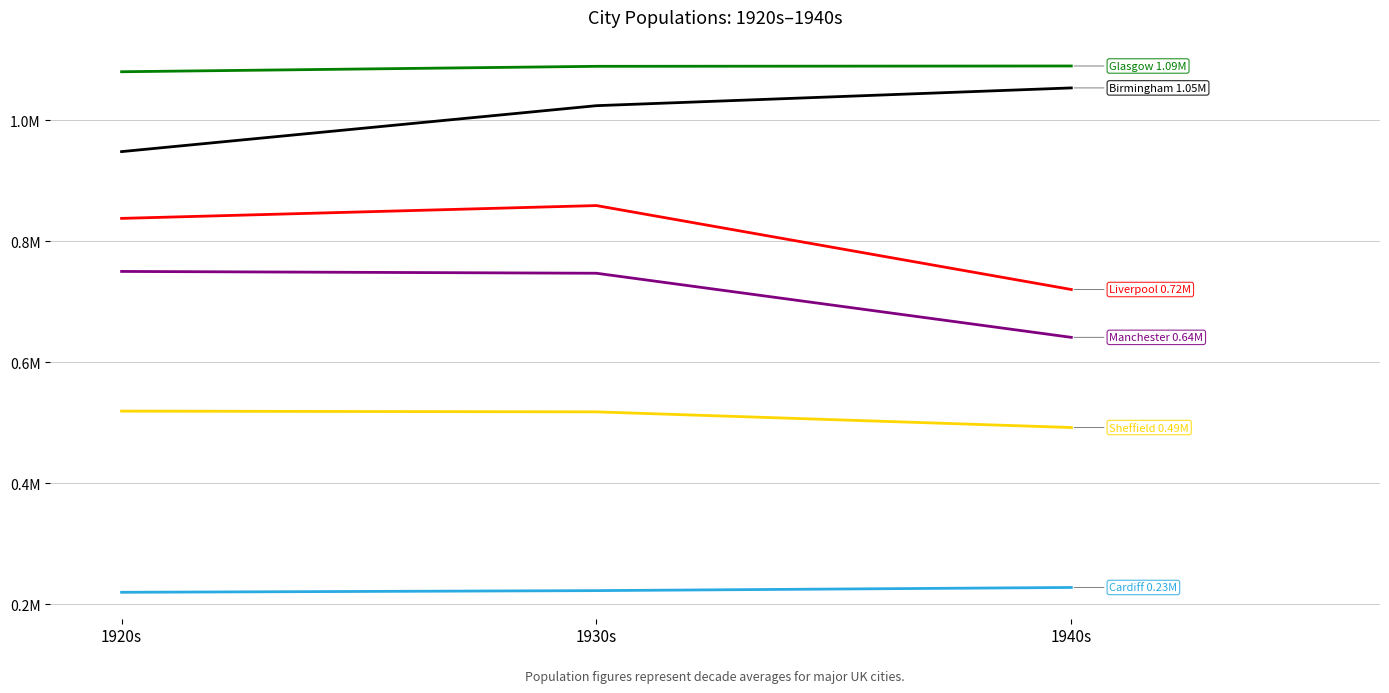

Which label corresponds to the largest value in the chart?

1940s